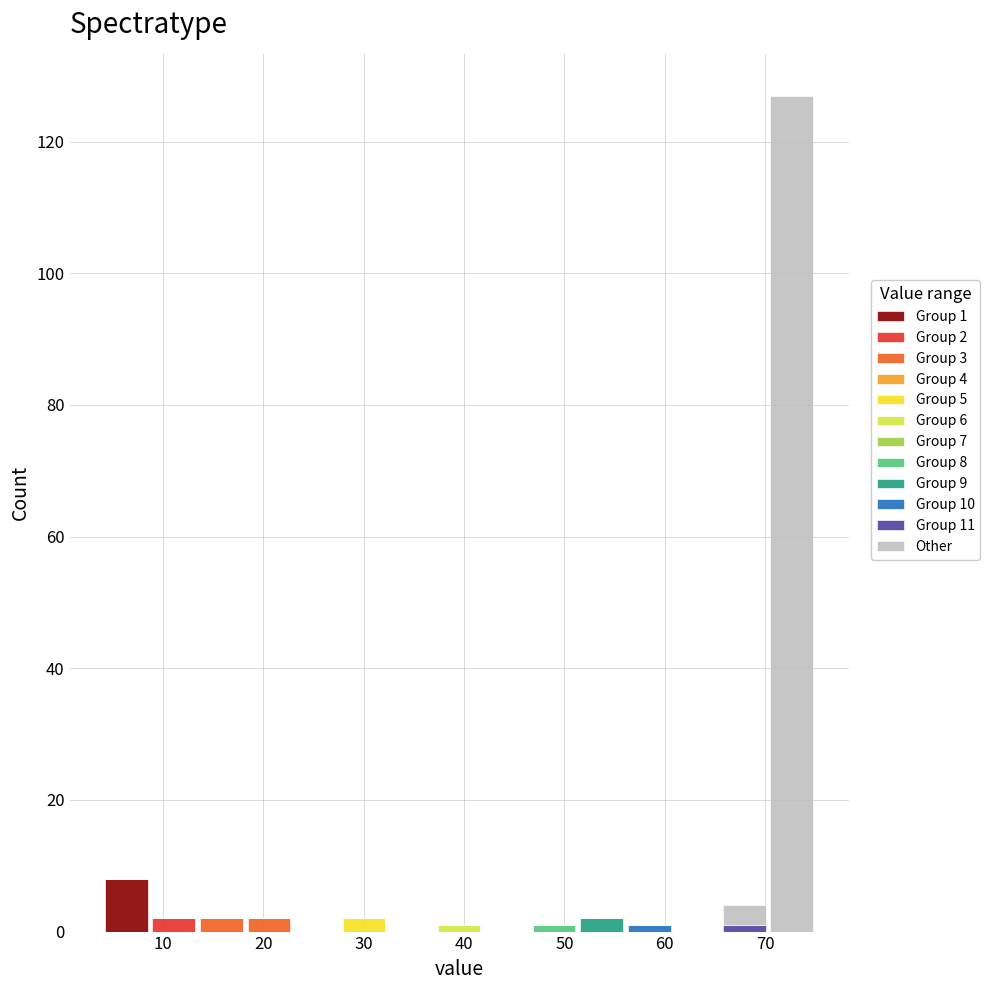

Which range on the x-axis has the tallest stacked bar (by total height)?

70 to 75